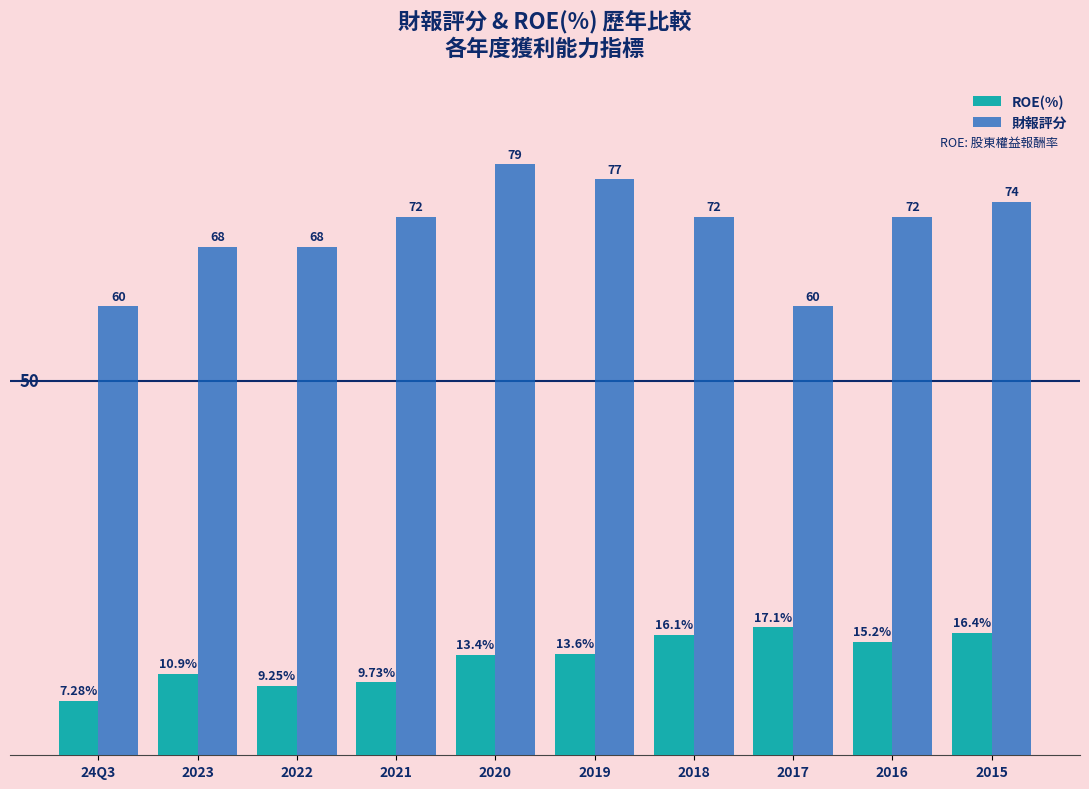

Which series has the widest spread of values?

財報評分